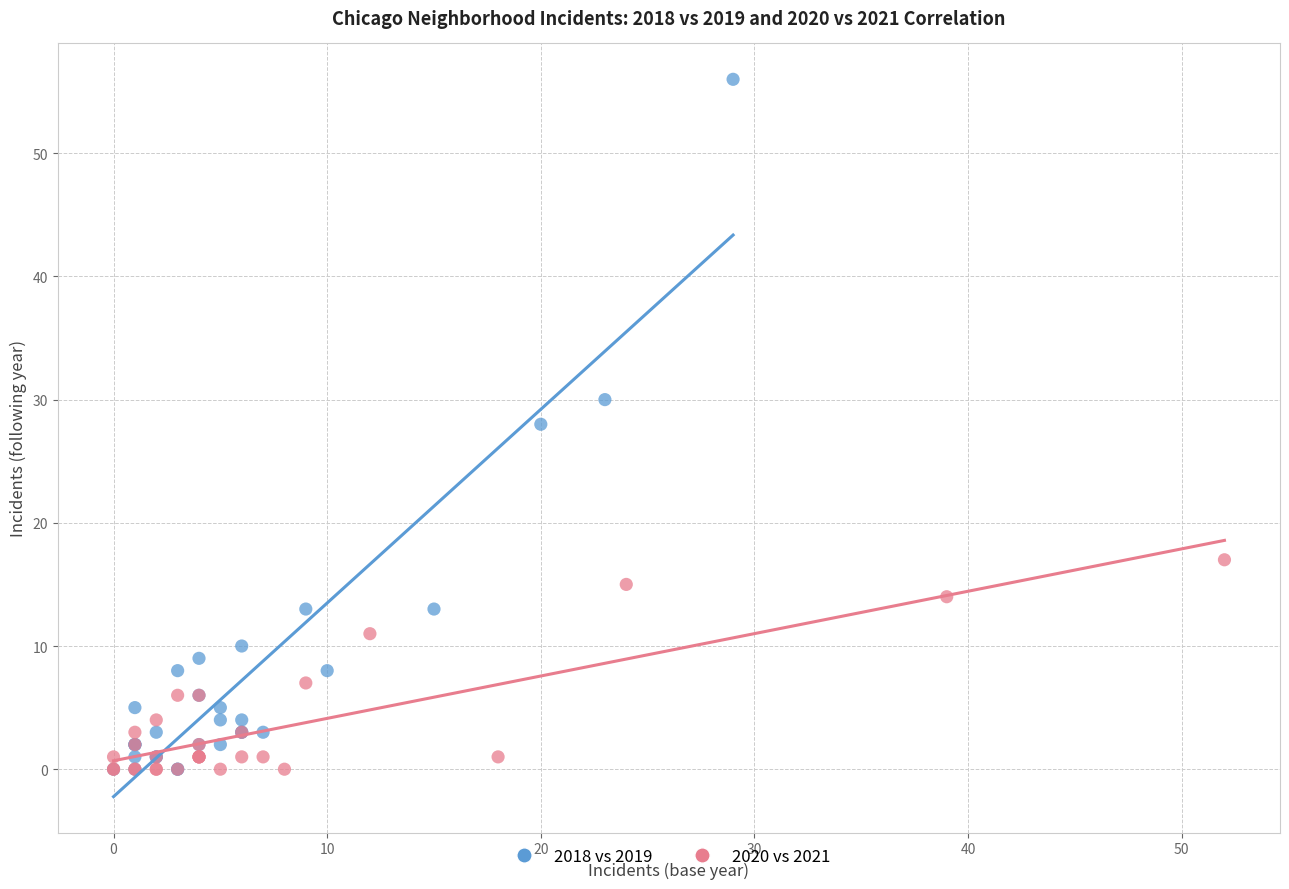

Which series has the largest Y range (max minus min)?

2018 vs 2019